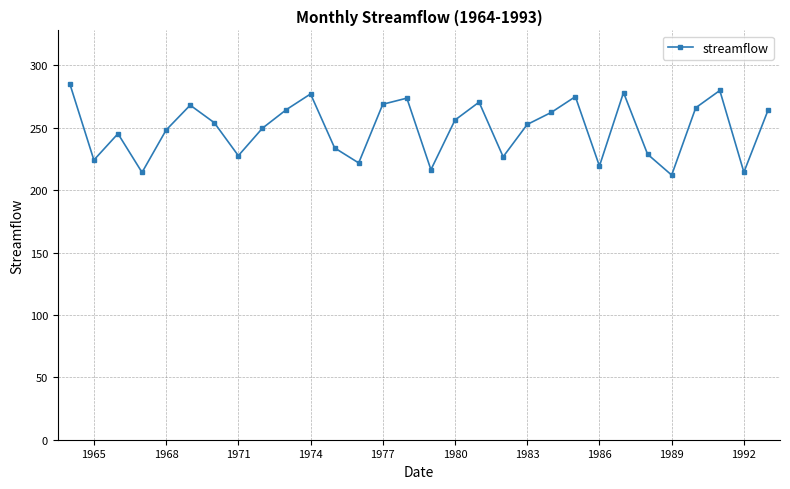

What is the smallest value displayed?

212.0